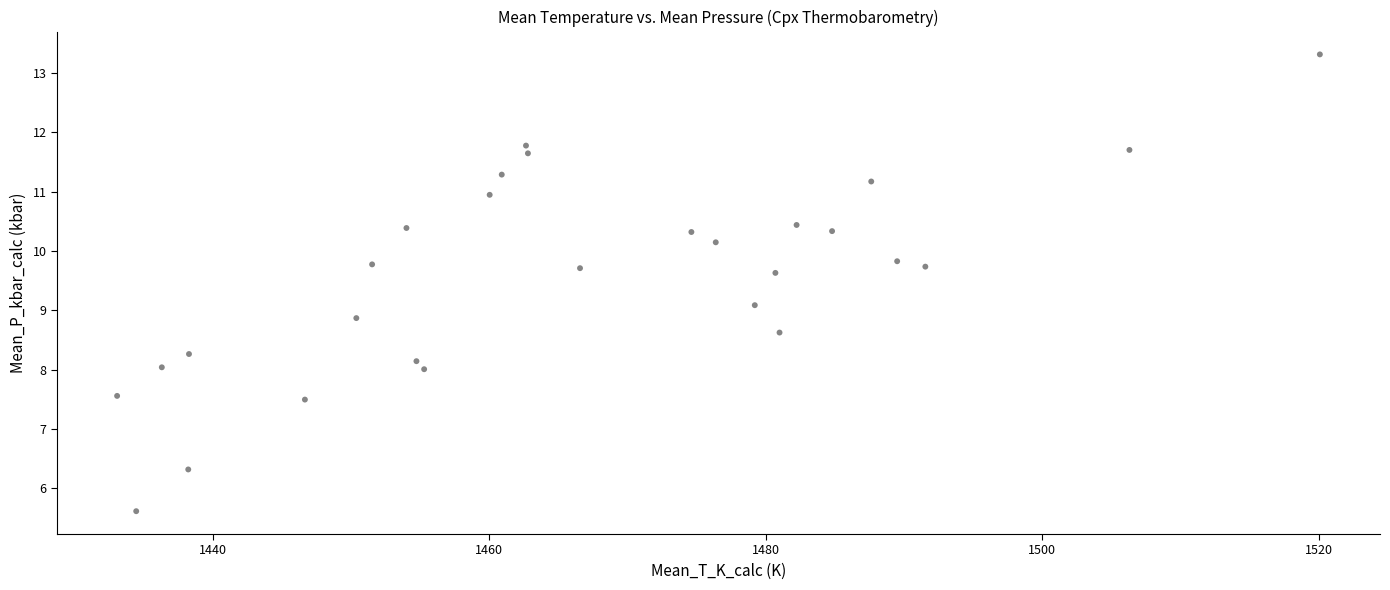

What is the range of Y values (max minus min)?

7.7